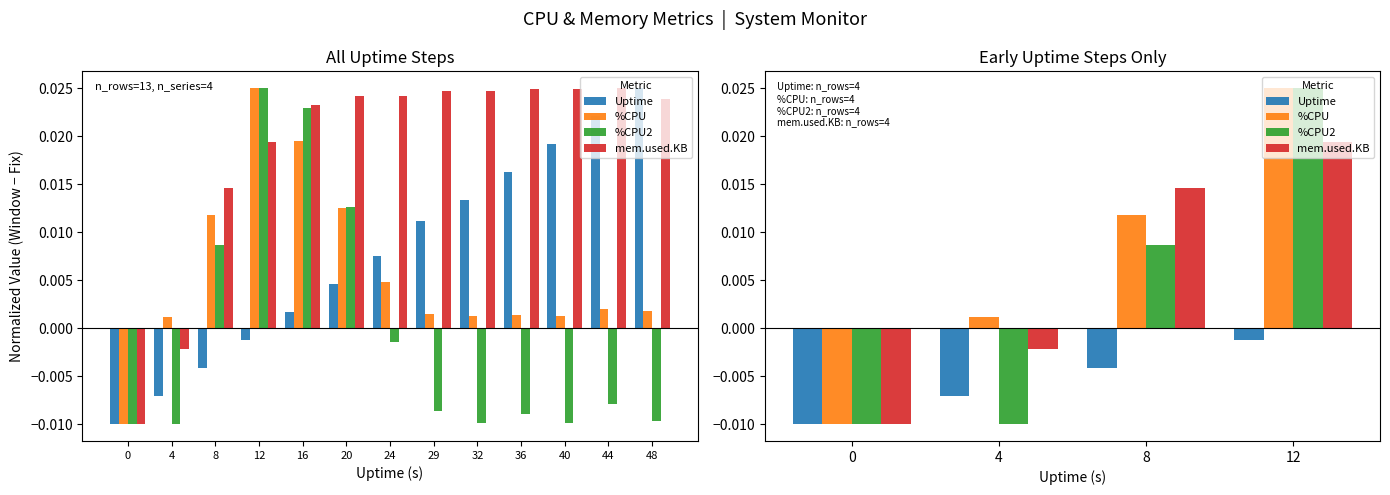

True or false: Uptime has a value of -0.0 at 0.

True